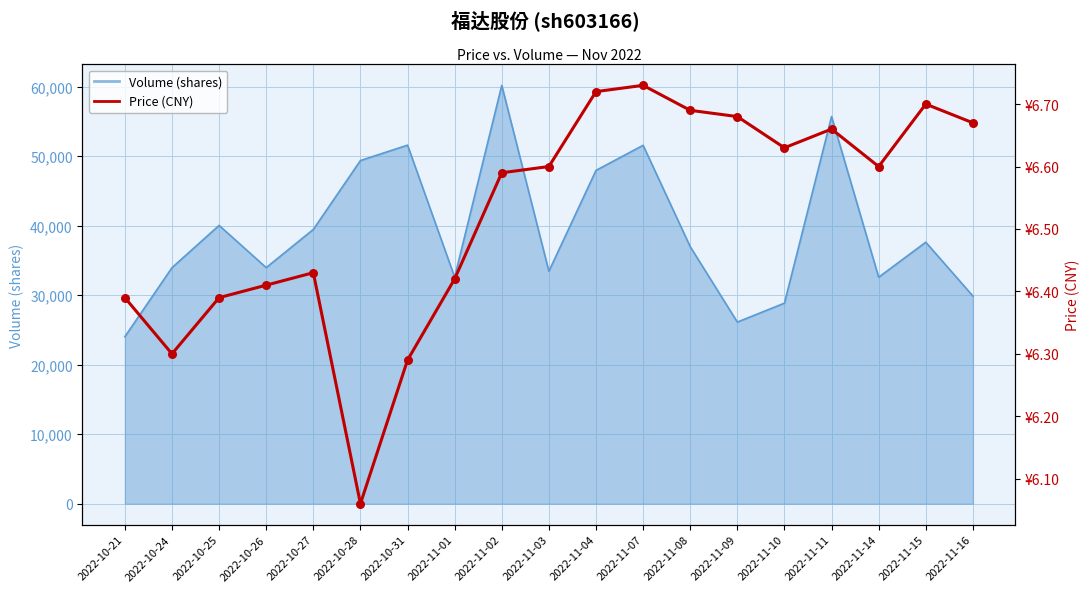

Which has a higher value, 2022-11-15 or 2022-10-21?

2022-11-15